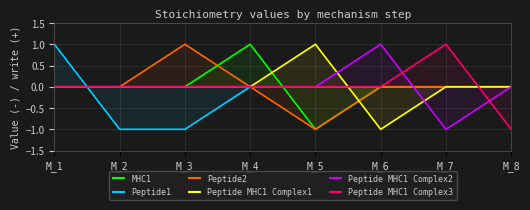

Which series has the widest spread of values?

MHC1